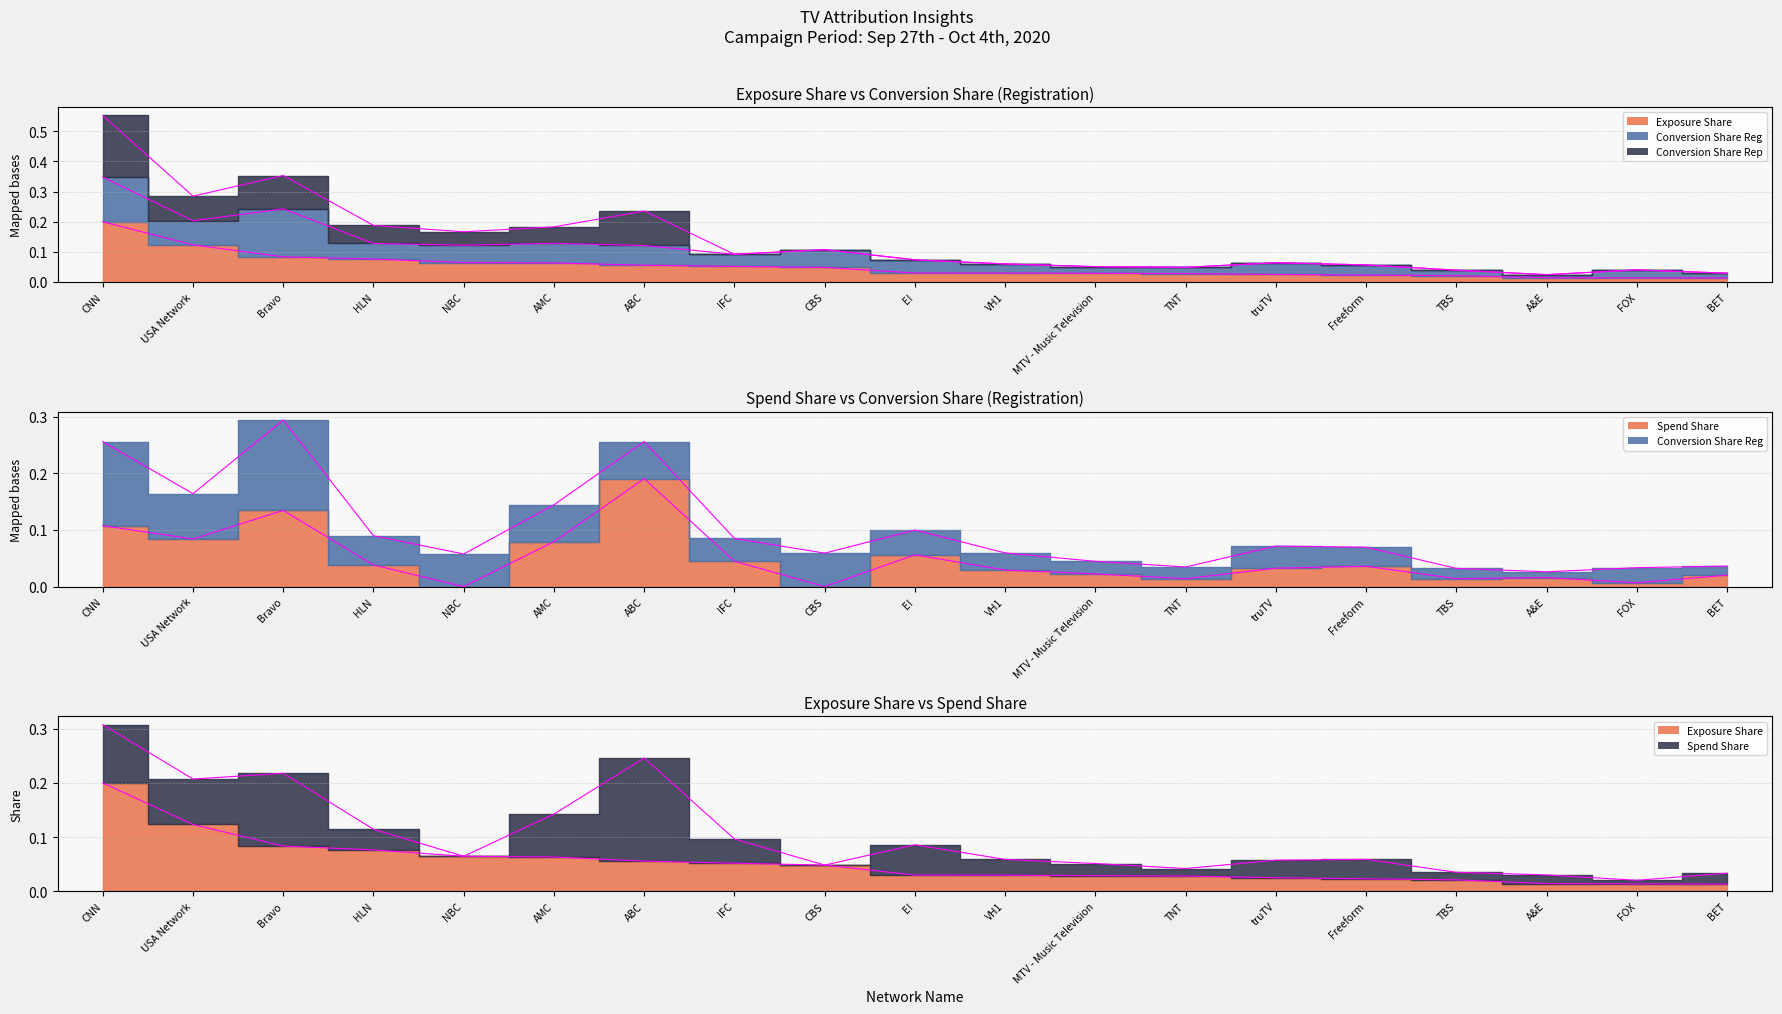

How many categories are shown in the chart?

19